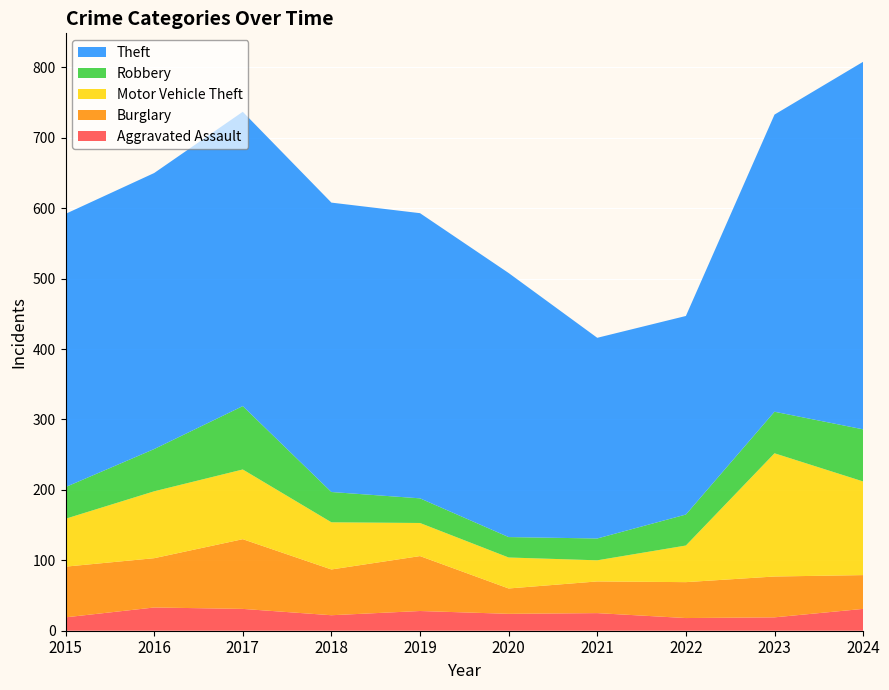

Reading left to right, transcribe all the data shown in this chart.

Aggravated Assault: 2015=19	2016=33	2017=31	2018=22	2019=28	2020=24	2021=25	2022=18	2023=19	2024=31
Burglary: 2015=72	2016=70	2017=99	2018=65	2019=78	2020=36	2021=45	2022=51	2023=58	2024=48
Motor Vehicle Theft: 2015=68	2016=95	2017=99	2018=67	2019=47	2020=44	2021=30	2022=52	2023=175	2024=133
Robbery: 2015=45	2016=60	2017=90	2018=43	2019=35	2020=29	2021=31	2022=44	2023=59	2024=74
Theft: 2015=388	2016=392	2017=418	2018=411	2019=405	2020=375	2021=285	2022=282	2023=422	2024=522